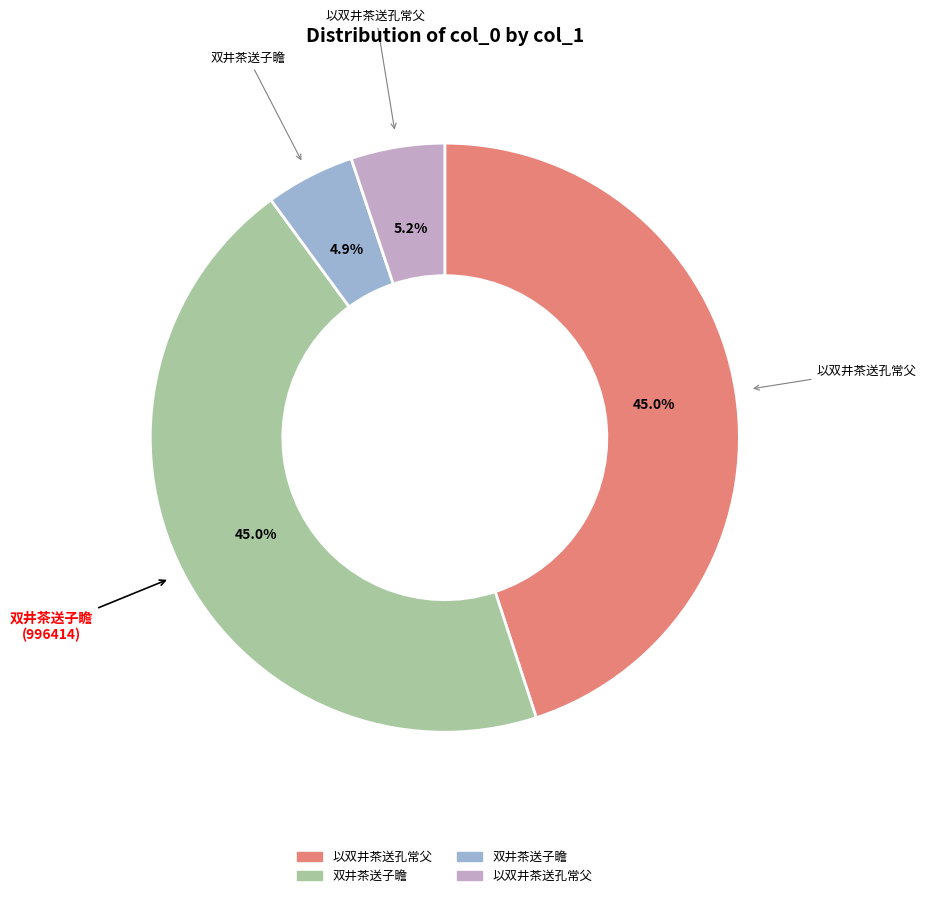

Is there a majority slice in this chart?

No